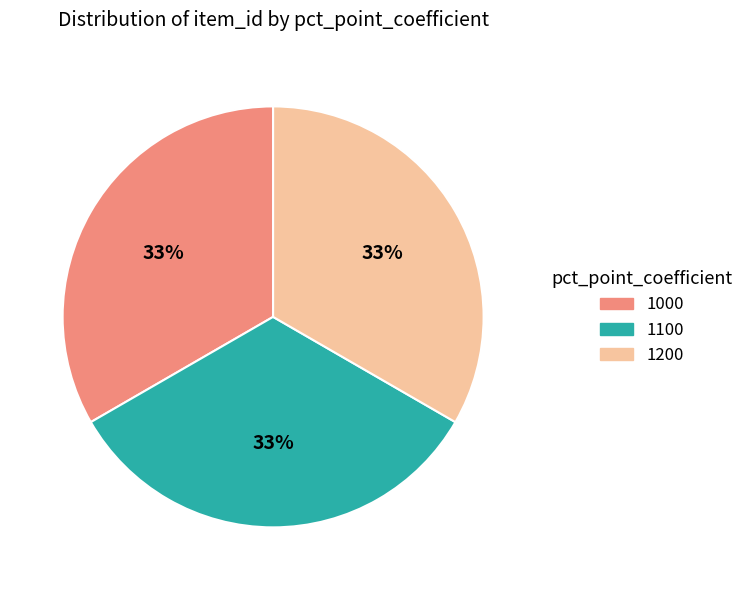

To the nearest percent, what portion does 1100 represent?

33%